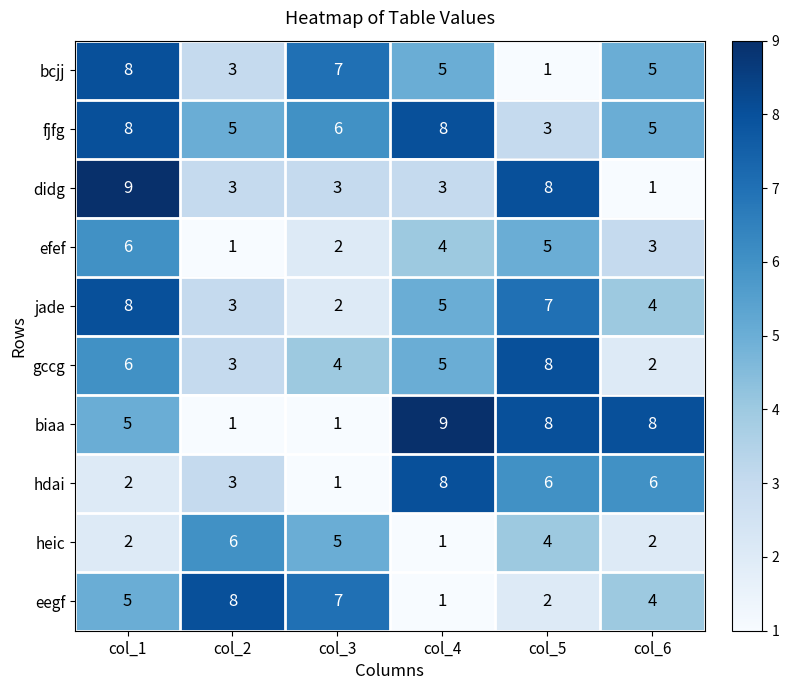

Is it true that eegf equals 2 at col_3?

False